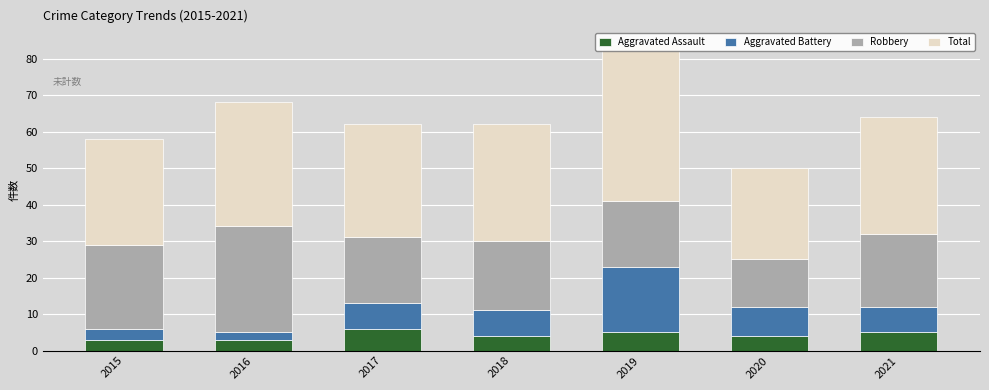

The Aggravated Assault series shows 1 at 2020. True or false?

False